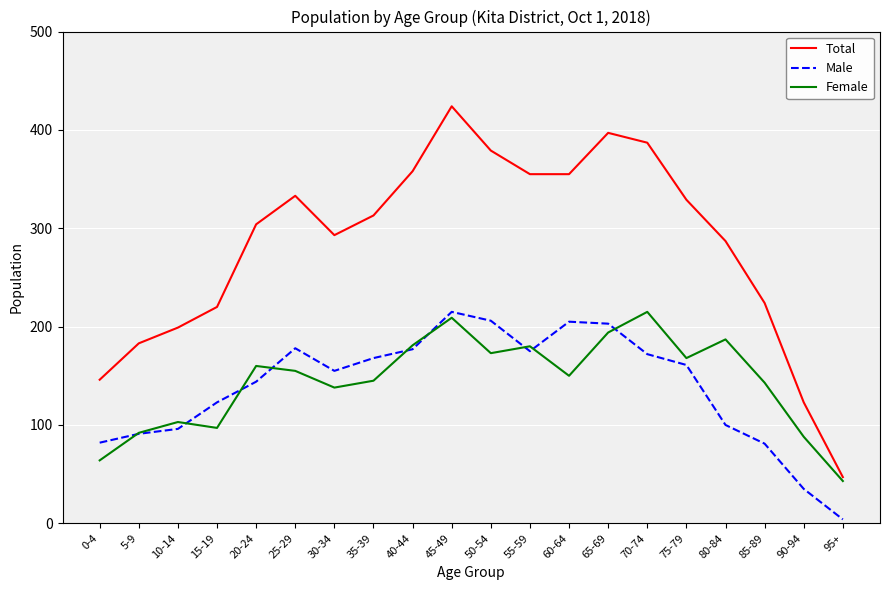

What is the spread (max minus min) of values at 20-24?

160